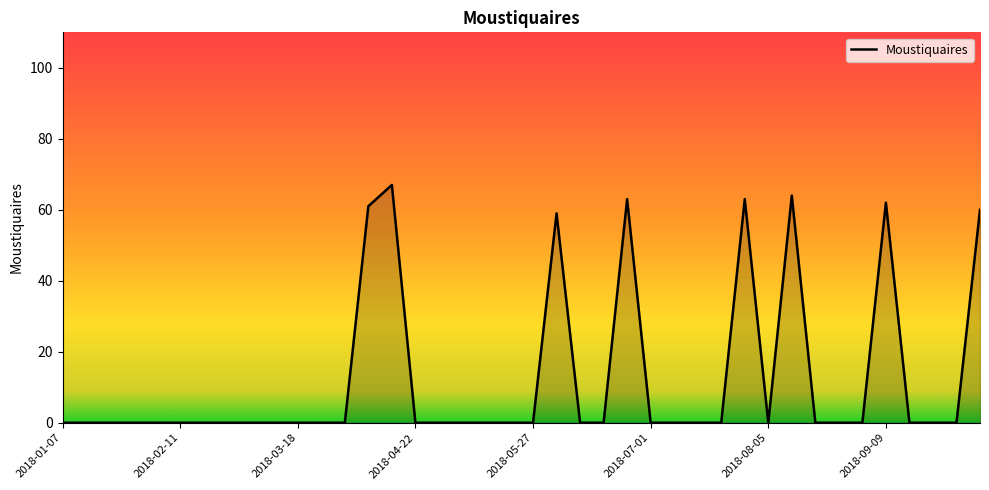

What is the maximum value shown in the chart?

67